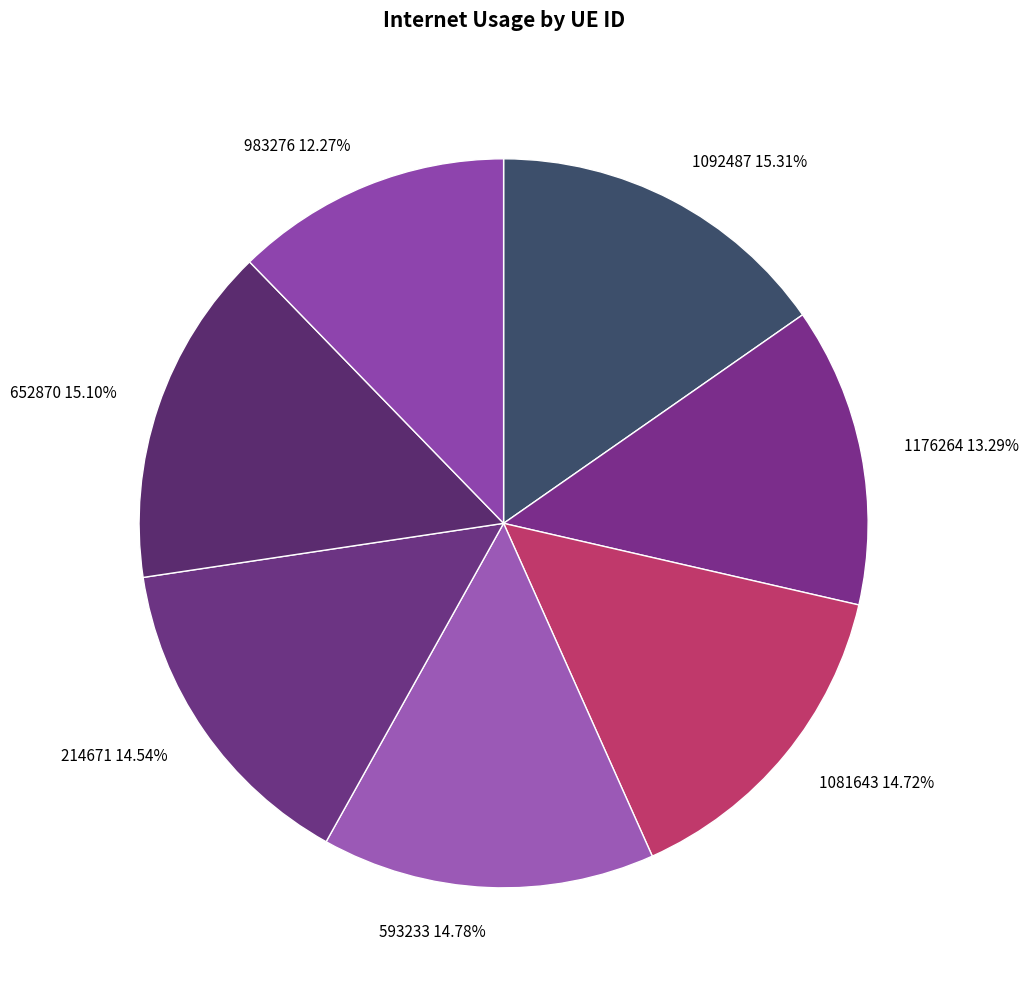

Which has a higher value, 983276 12.27% or 593233 14.78%?

593233 14.78%